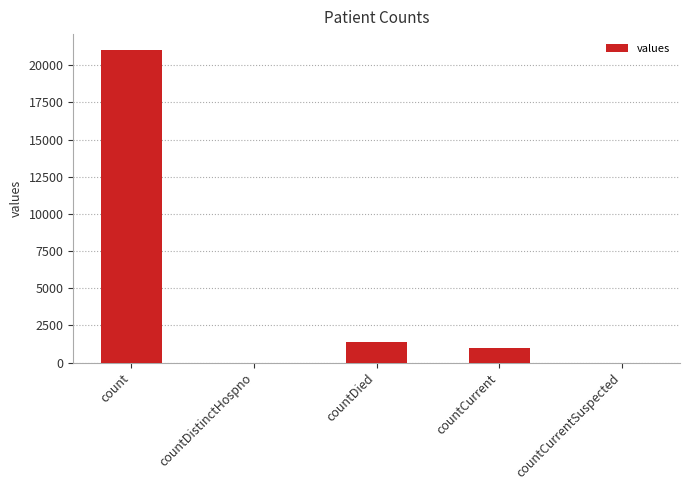

How many categories are shown in the chart?

5